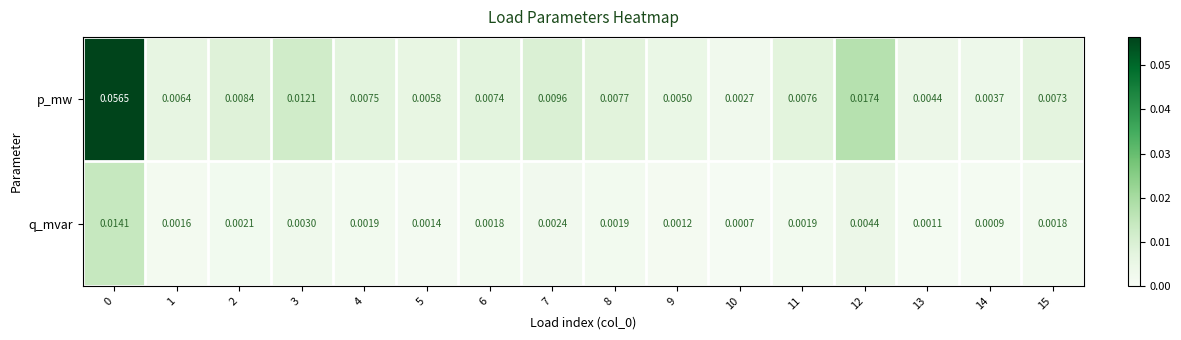

List the series in order of their overall mean, highest first.

p_mw, q_mvar